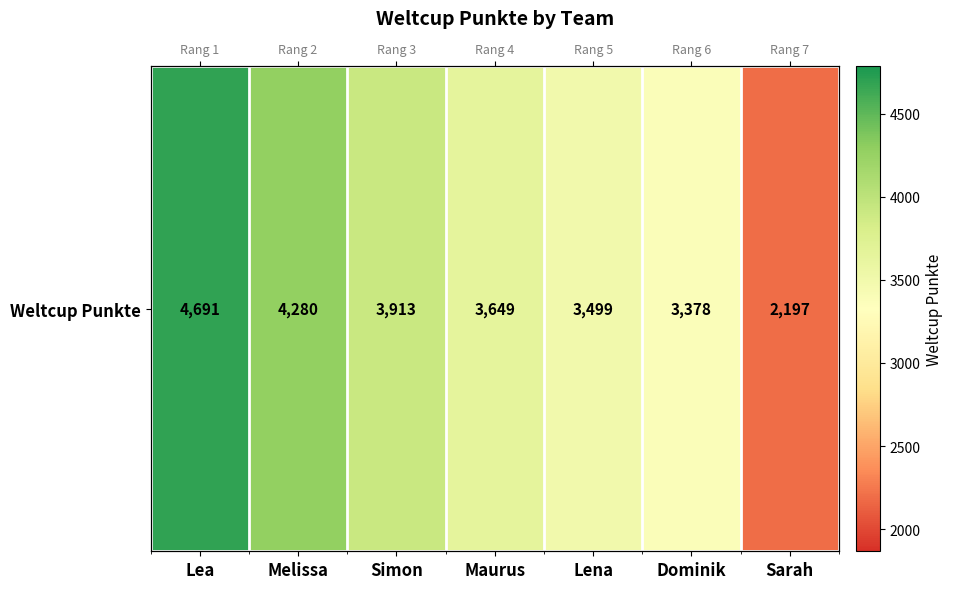

What is the difference between the maximum and minimum values?

2494